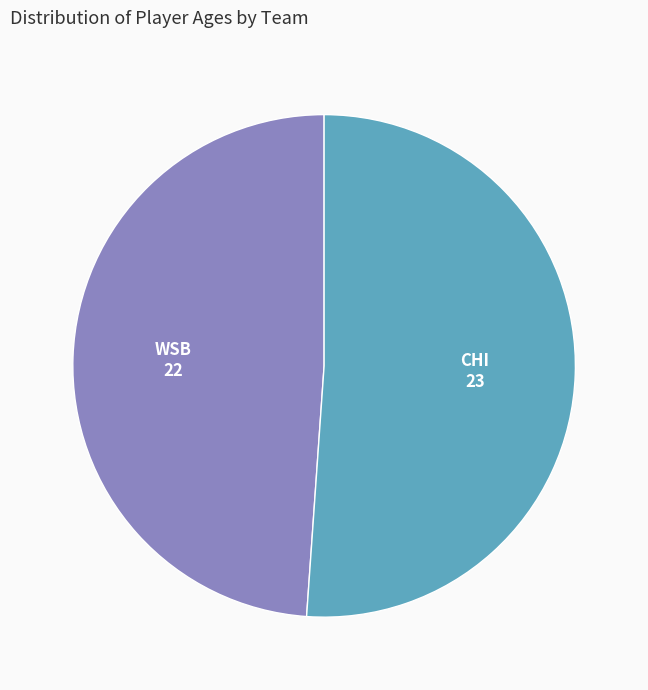

Is there any slice that represents more than half of the pie?

Yes